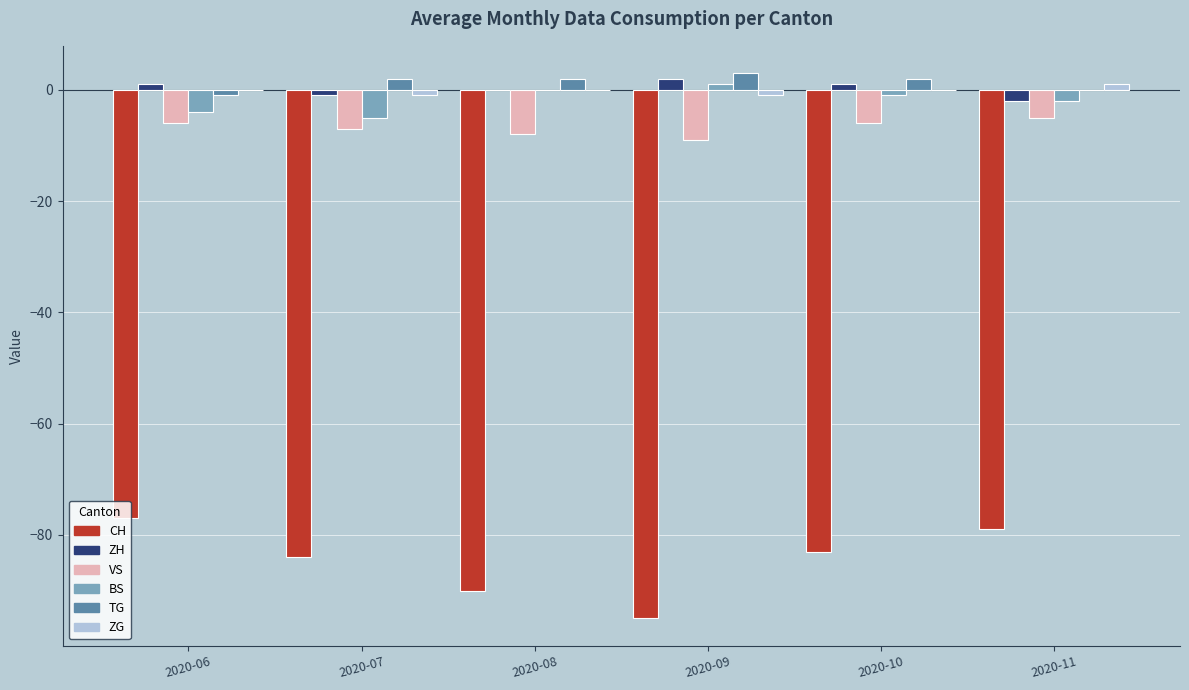

How many groups of bars are there?

6